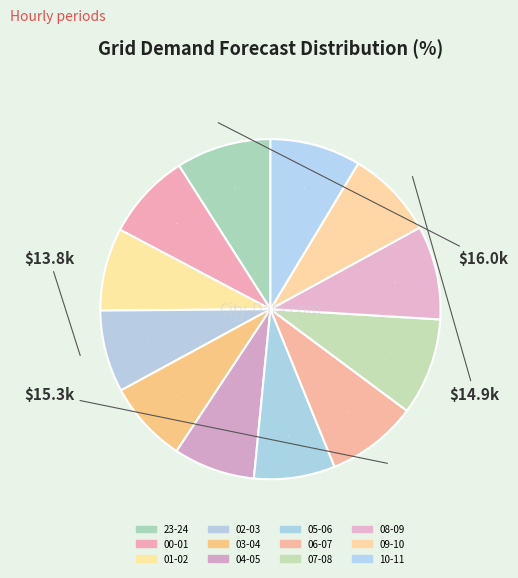

How many segments does this pie chart have?

12